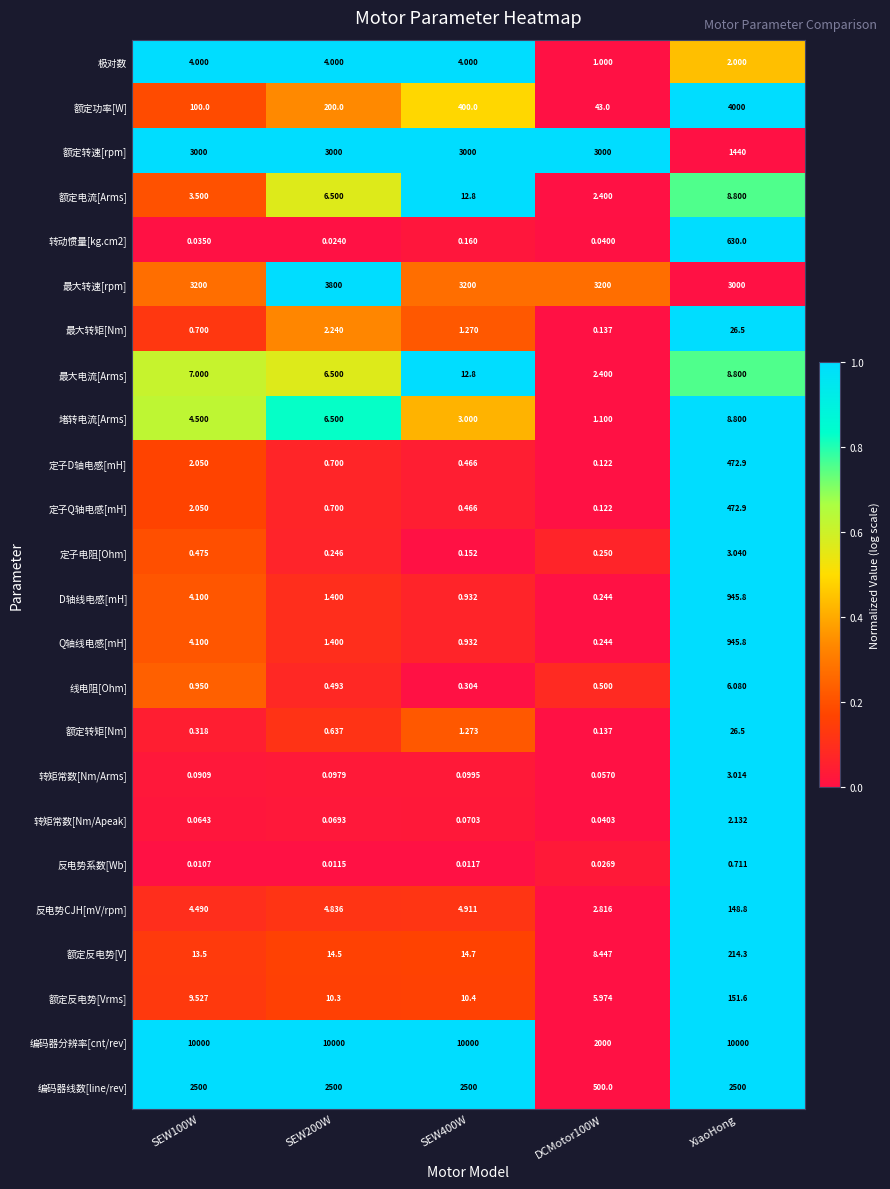

Is the value of 堵转电流[Arms] at SEW200W greater than the value of Q轴线电感[mH] at SEW200W?

Yes